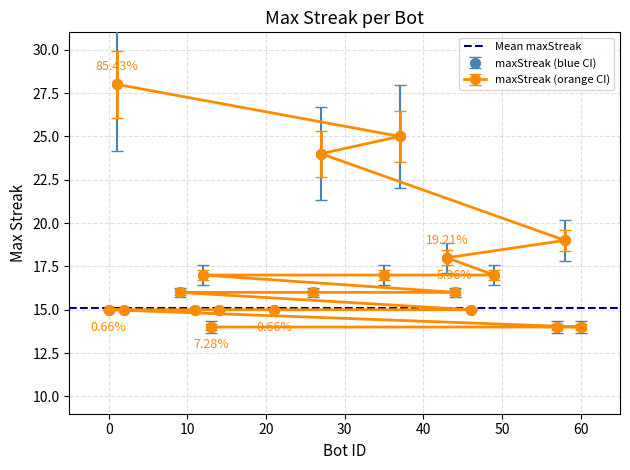

How many categories are shown in the chart?

20